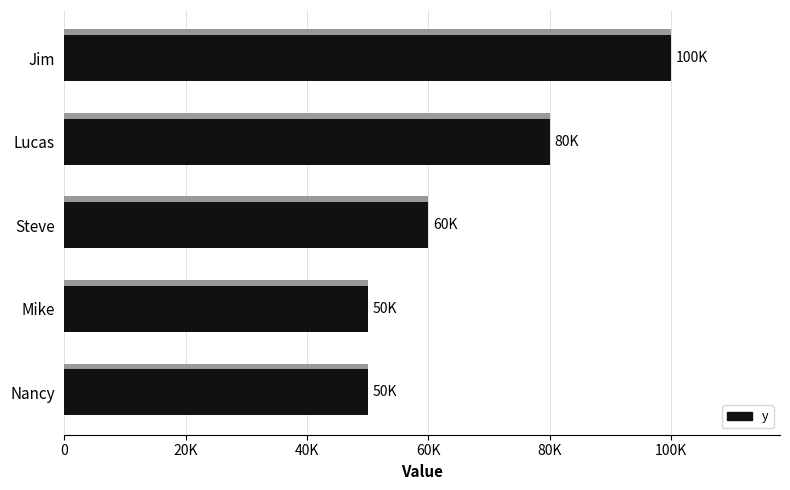

How many values are between 50000 and 80000?

4